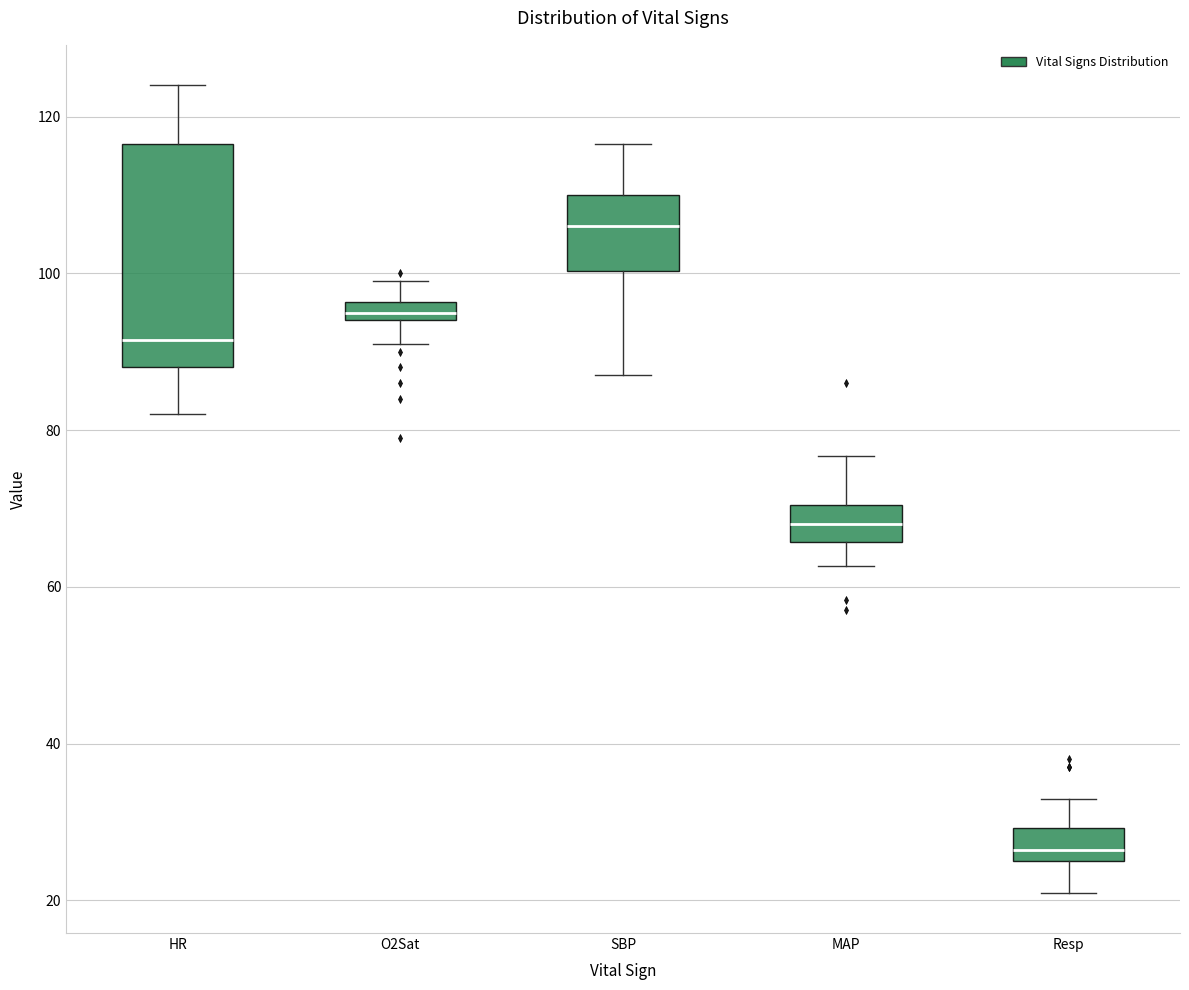

Where does the upper whisker of the box for SBP end on the y-axis? The values are not printed on the chart, so give them approximately, as read against the axis.

116